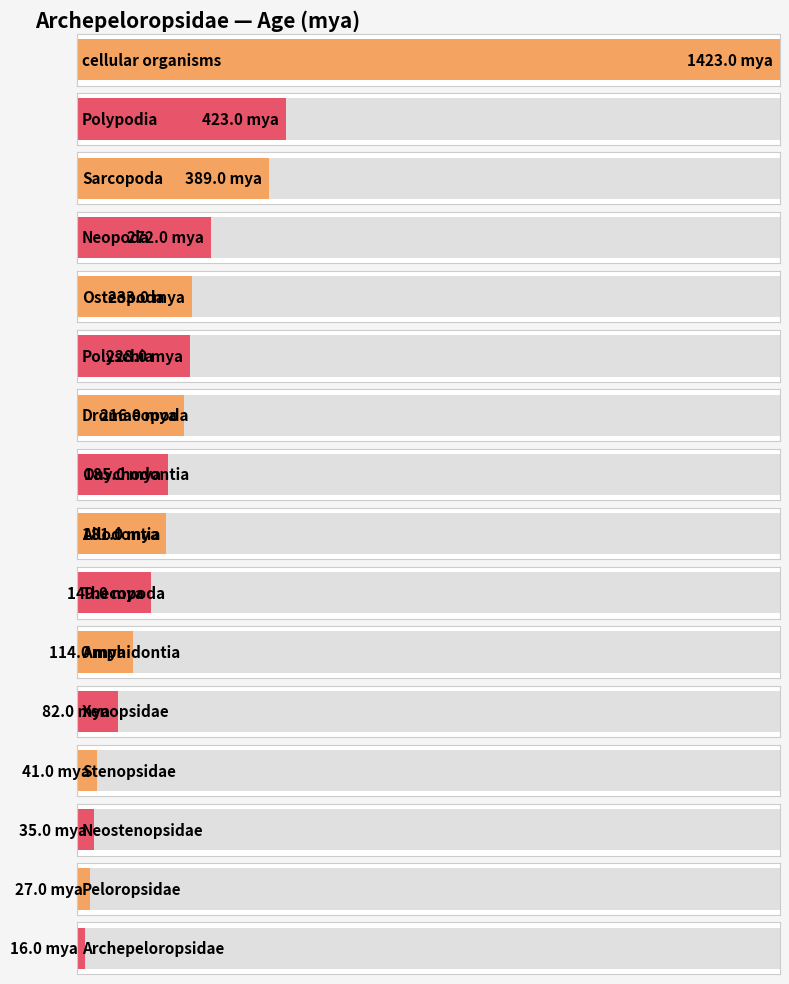

What is the sum of the values at Xenopsidae and Neopoda?

354